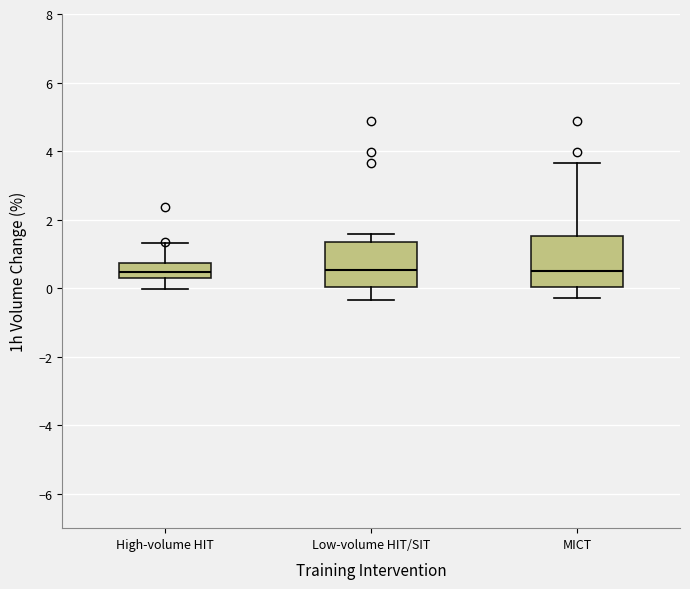

Reading left to right, read every box against the y-axis: the position of its median line, the range the box covers, and the ends of its whiskers. The values are not printed on the chart, so give them approximately, as read against the axis.

High-volume HIT: median 0.4 (inside the box), box 0.4 to 0.8, whiskers 0.0 to 1.4
Low-volume HIT/SIT: median 0.6, box 0.0 to 1.4, whiskers -0.4 to 1.6
MICT: median 0.6, box 0.0 to 1.6, whiskers -0.2 to 3.6